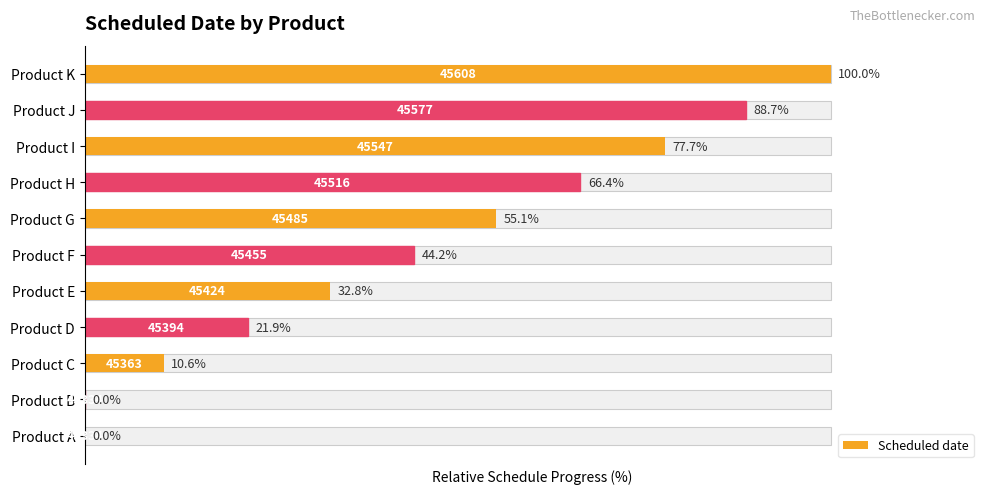

The value at Product H is 25.5. True or false?

False